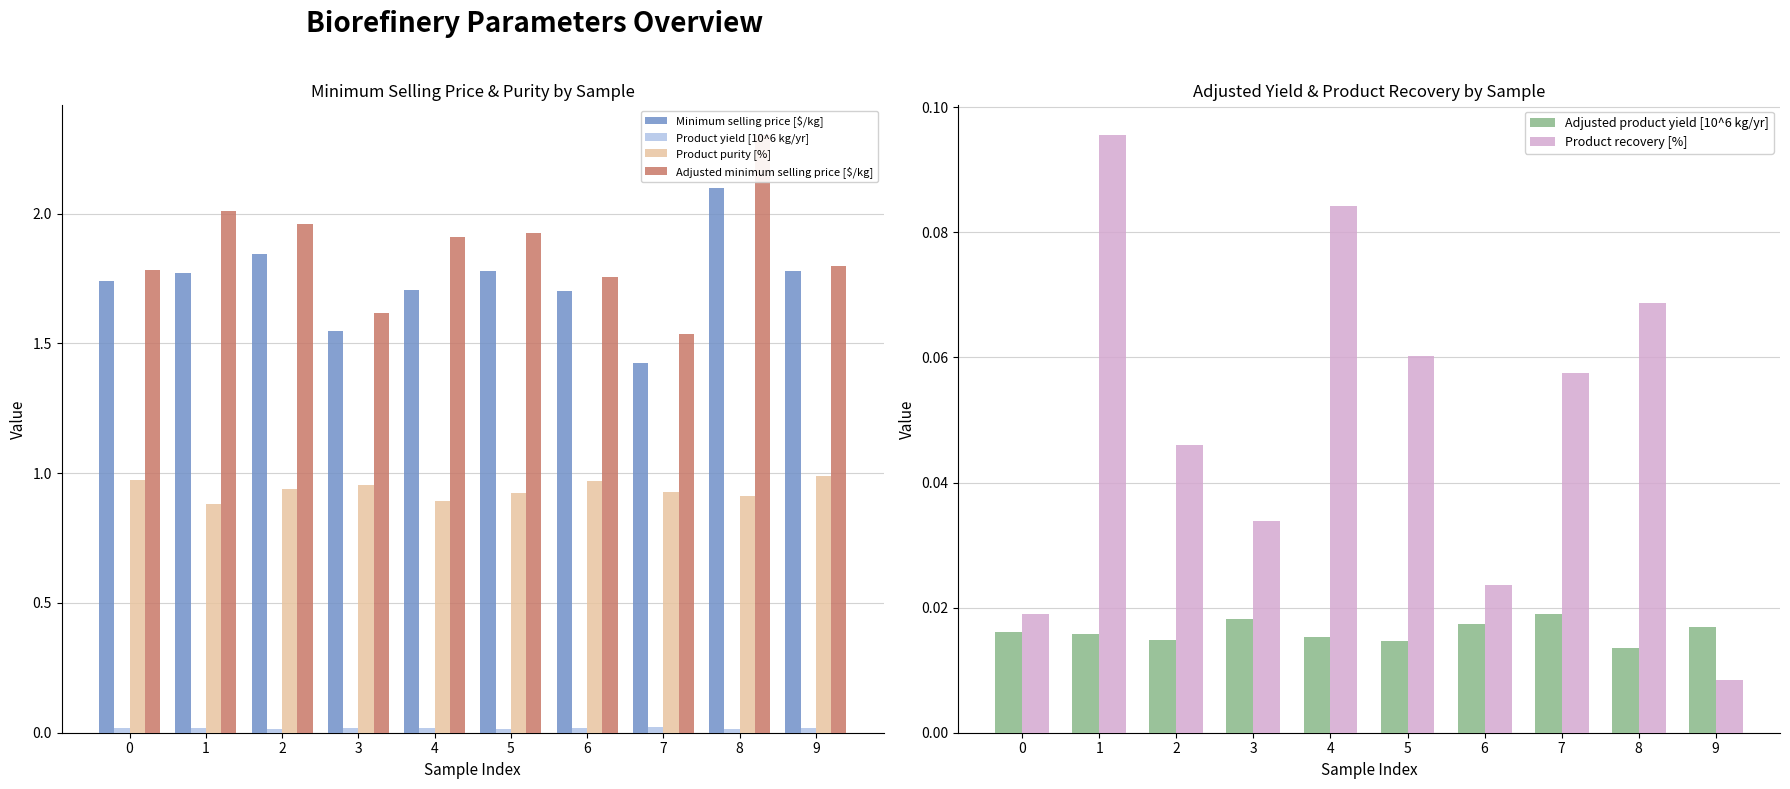

Which category has the highest value in the Product recovery [%] series?

1